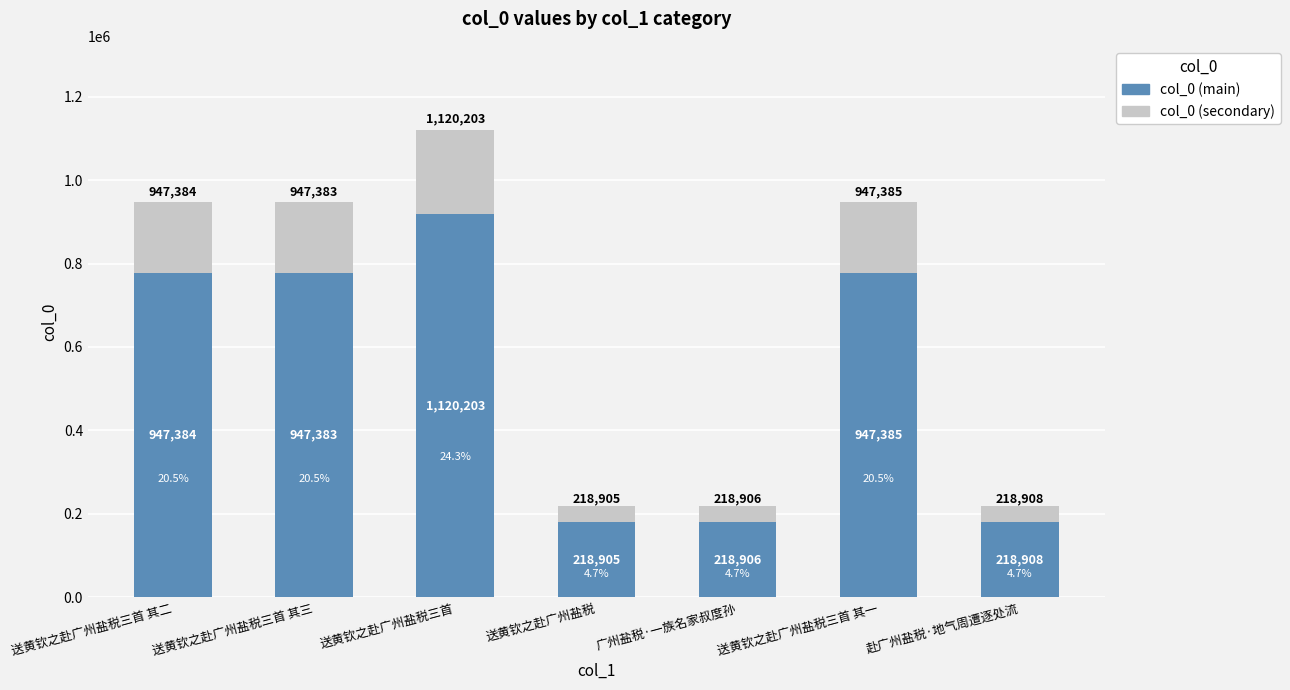

What is the difference between the col_0 (main) values at 赴广州盐税·地气周遭逐处流 and 送黄钦之赴广州盐税?

2.5